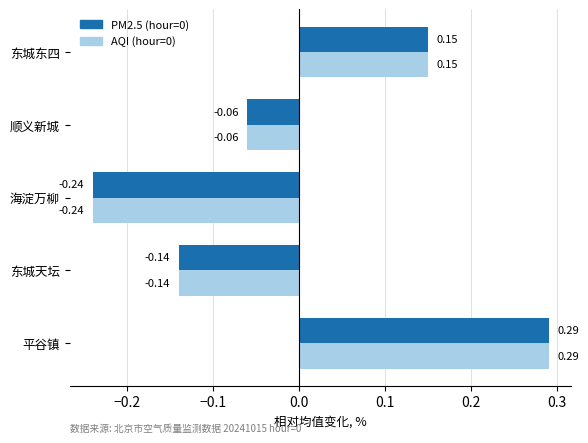

Is the value of PM2.5 (hour=0) at 东城东四 greater than the value of AQI (hour=0) at 顺义新城?

Yes